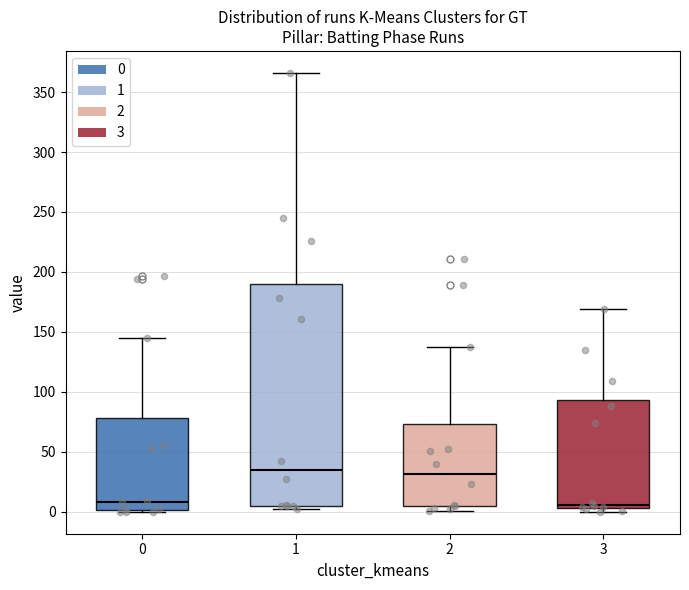

Where does the upper whisker of the box at x = 3 end on the y-axis? The values are not printed on the chart, so give them approximately, as read against the axis.

170